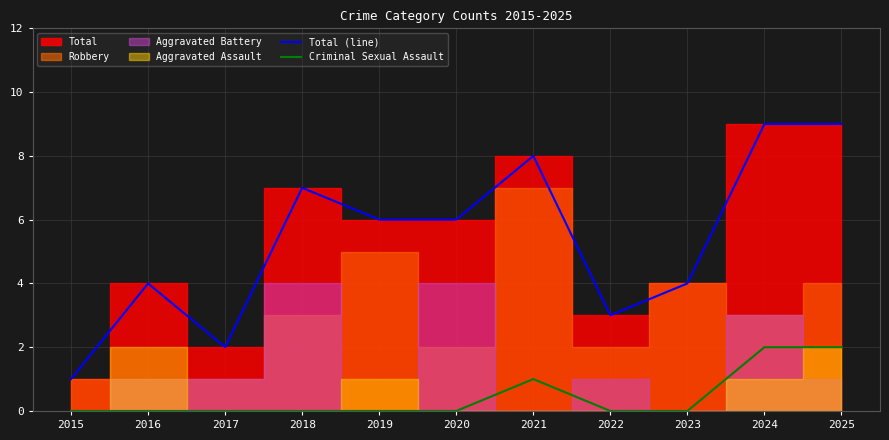

Count the number of categories in the chart.

11